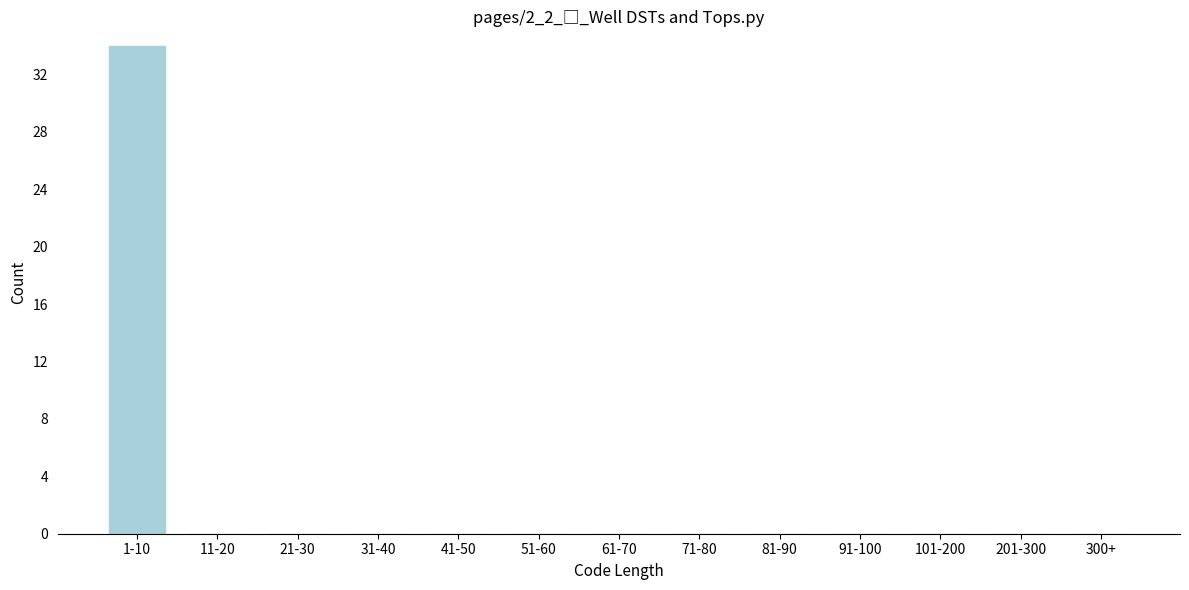

Reading left to right, what are all the values shown in this chart?

1-10=34	11-20=0	21-30=0	31-40=0	41-50=0	51-60=0	61-70=0	71-80=0	81-90=0	91-100=0	101-200=0	201-300=0	300+=0